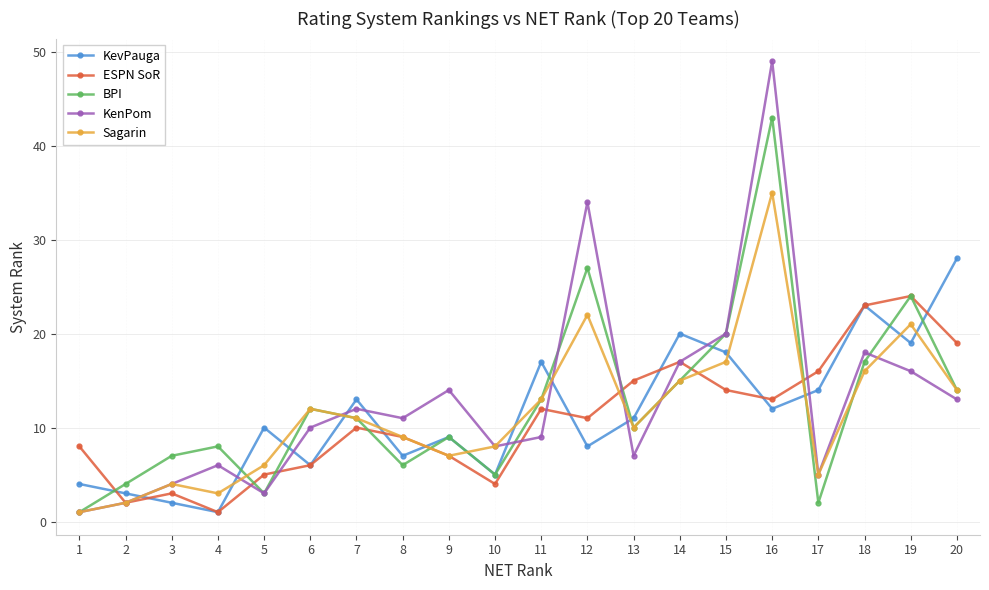

What is the difference between the maximum and minimum values in the KenPom series?

48